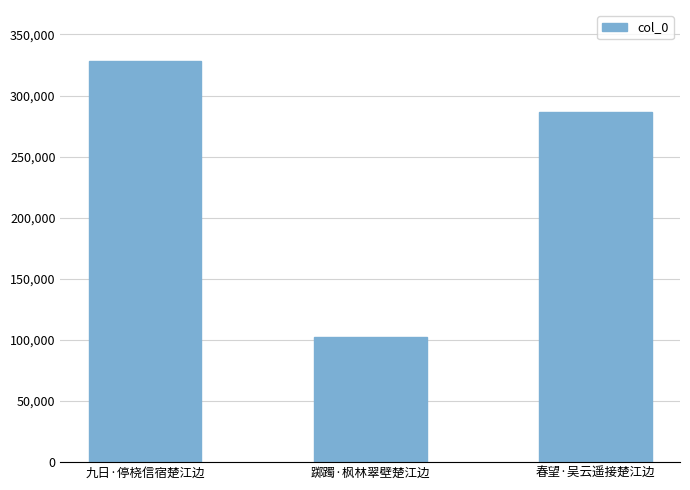

Does the chart contain stacked bars?

No